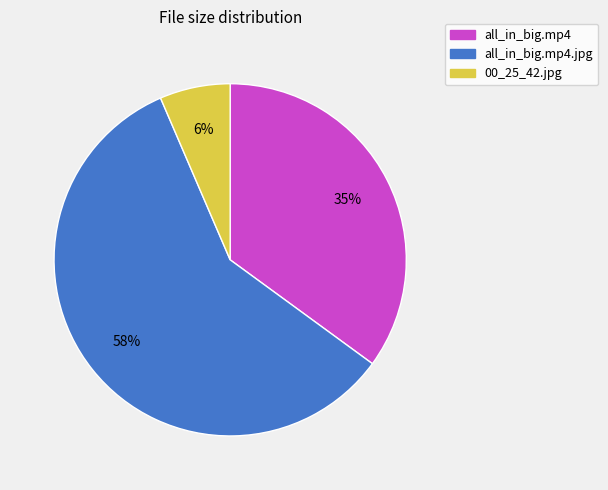

Is there a majority slice in this chart?

Yes